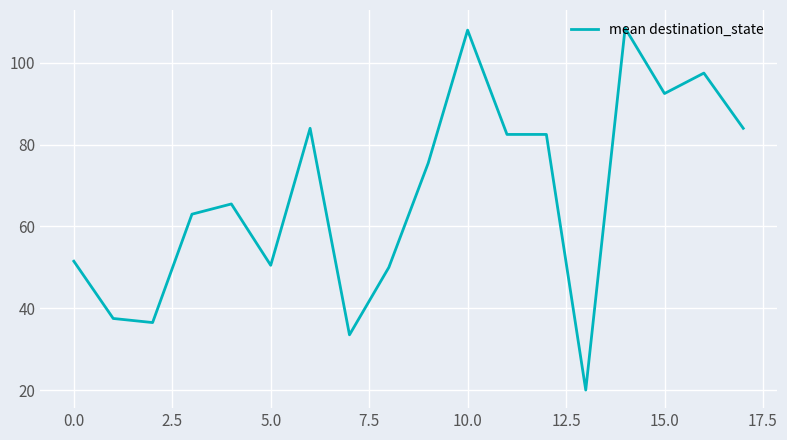

What is the difference between the maximum and minimum values?

88.5